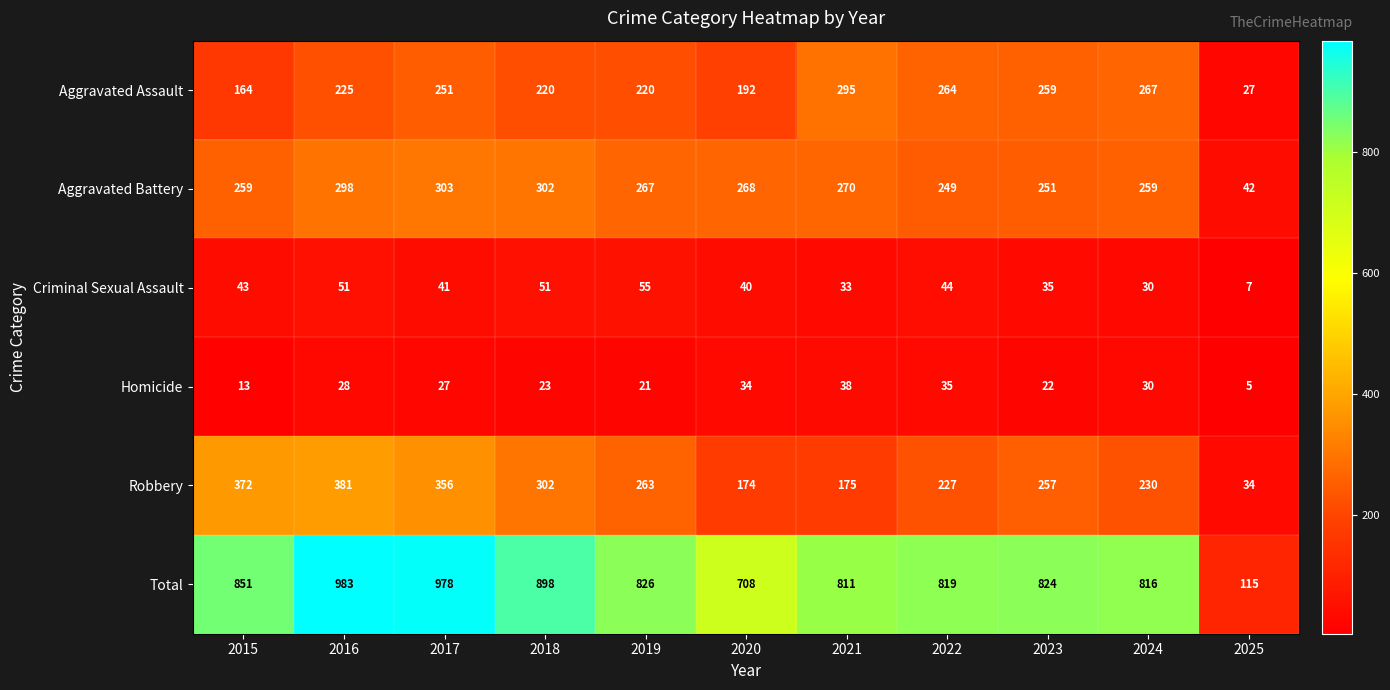

What is the average value of the Homicide series?

25